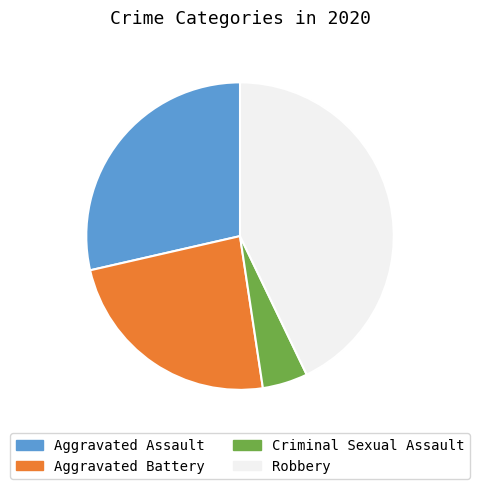

Is there any slice that represents more than half of the pie?

No